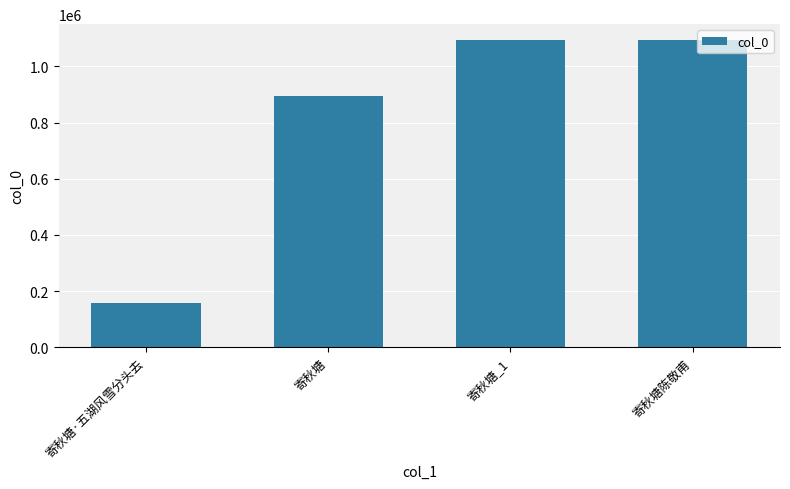

Count the number of categories in the chart.

4